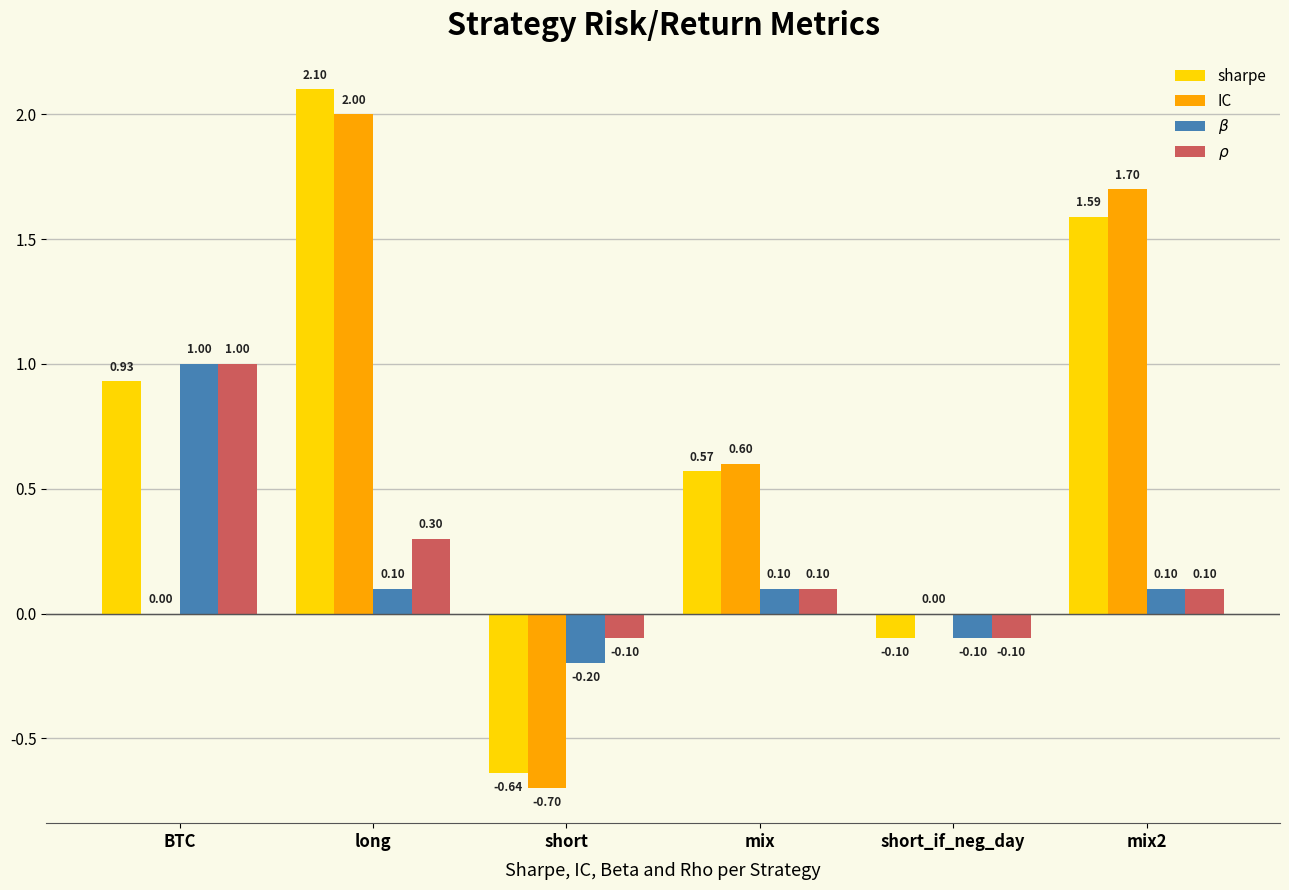

Count the number of data series in this chart.

4